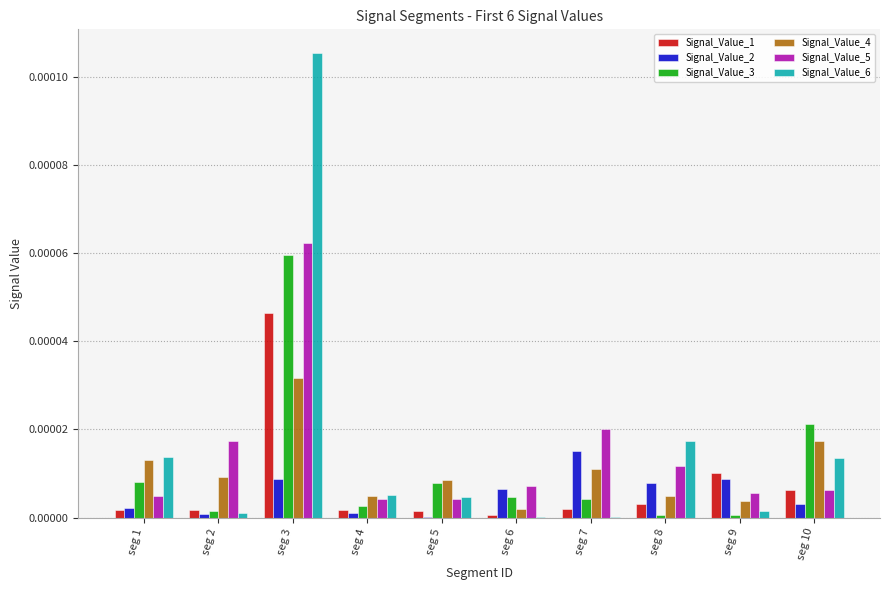

Is the value of Signal_Value_3 at seg 6 greater than the value of Signal_Value_2 at seg 4?

Yes